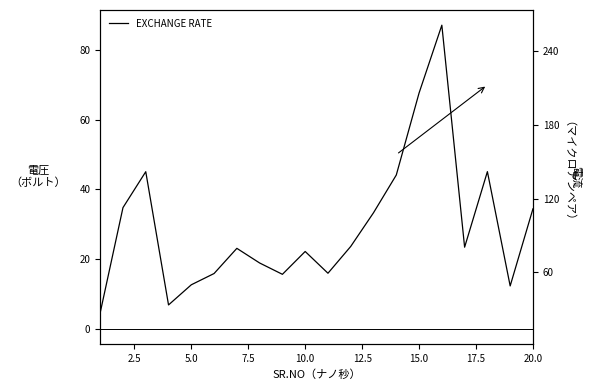

What is the value of the 15th point from the left?

67.7